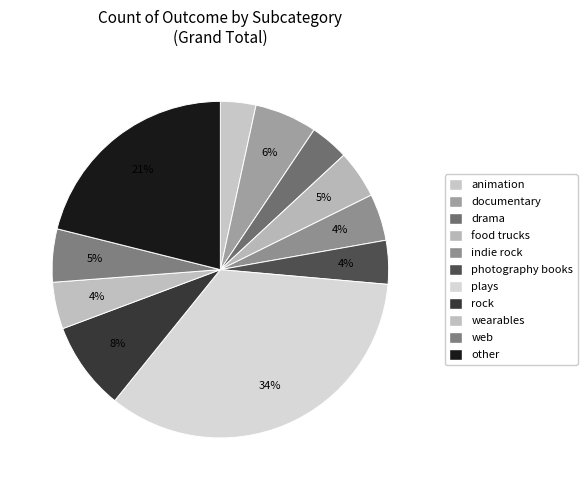

To the nearest percent, what percentage of the pie is indie rock?

4%